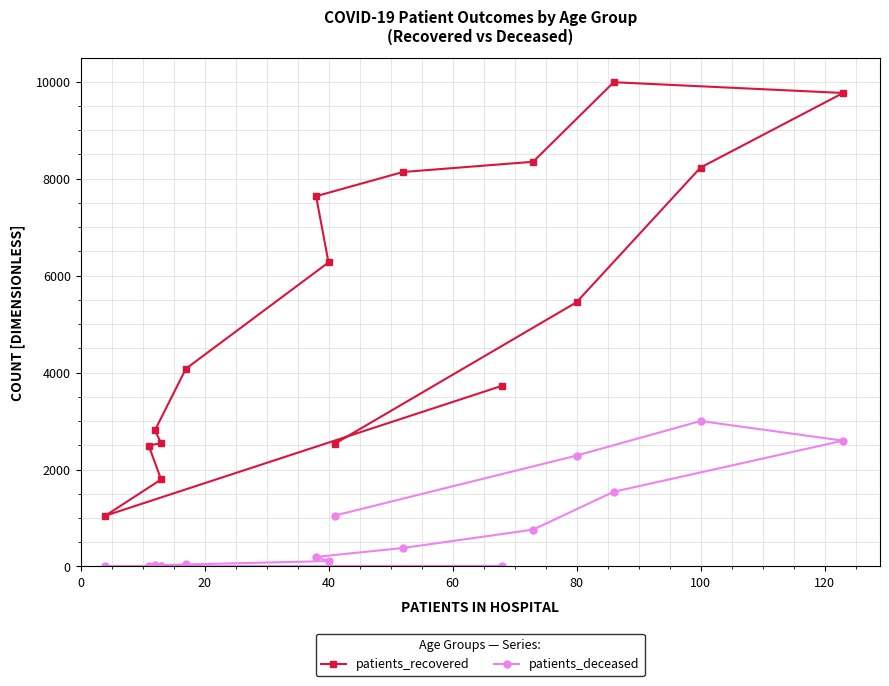

Is it true that patients_recovered equals 510 at 40?

False